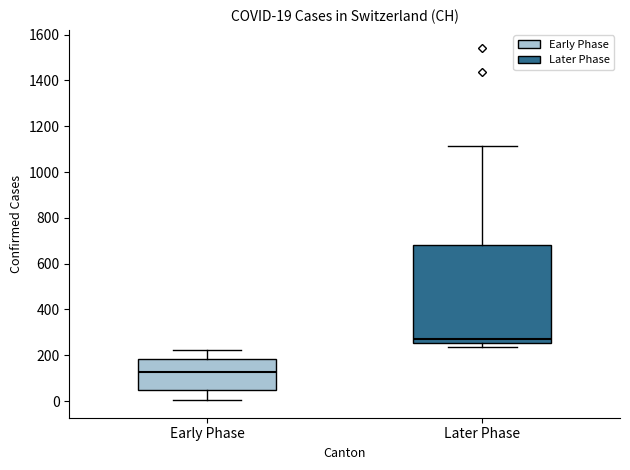

Which box is the tallest, from its lower edge to its upper edge?

Later Phase